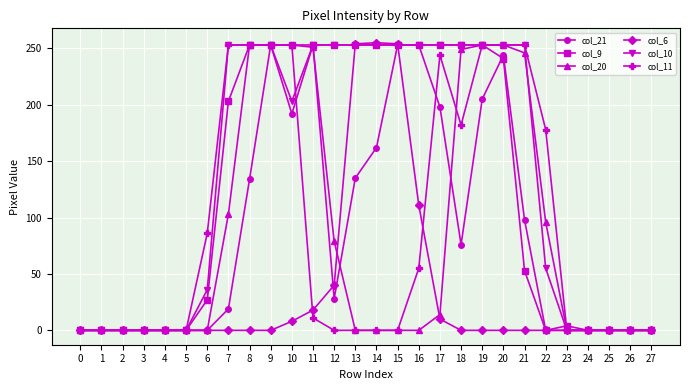

Which series changed the most between 8 and 11?

col_11